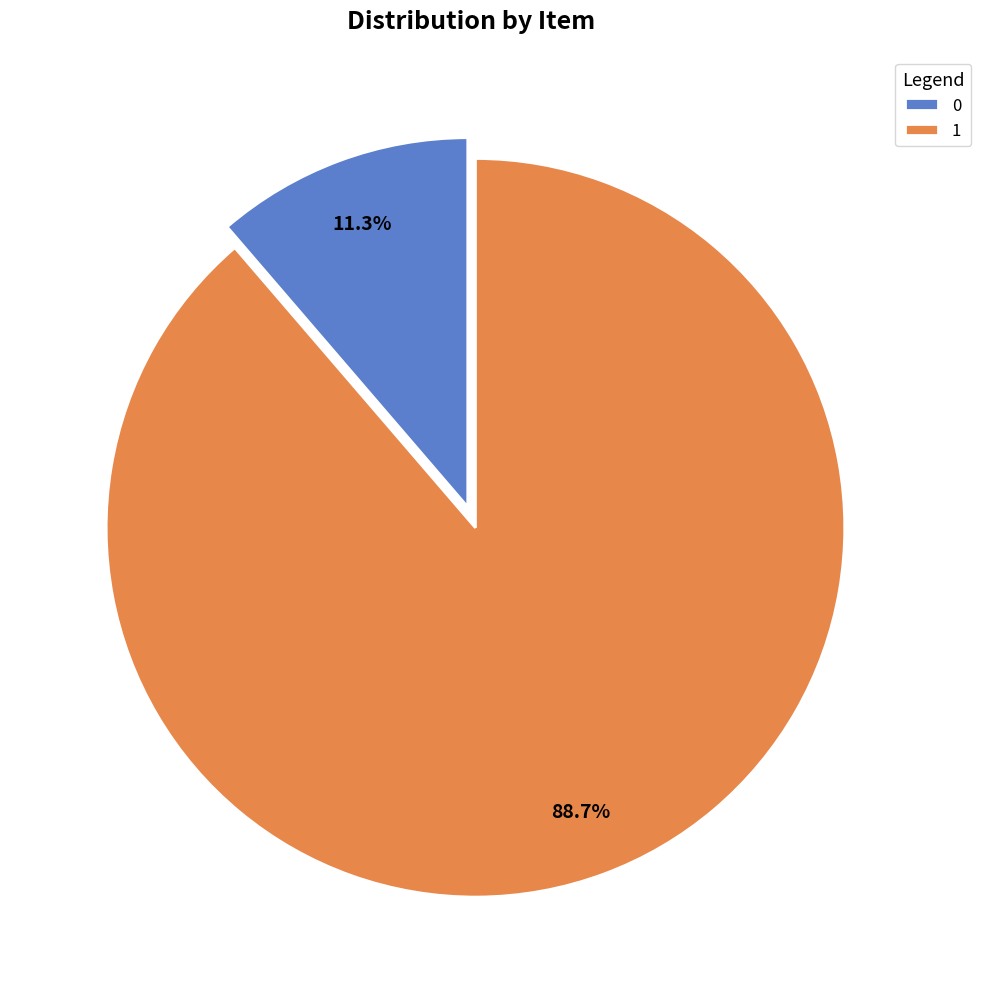

What portion of the pie excludes 1?

11.3%